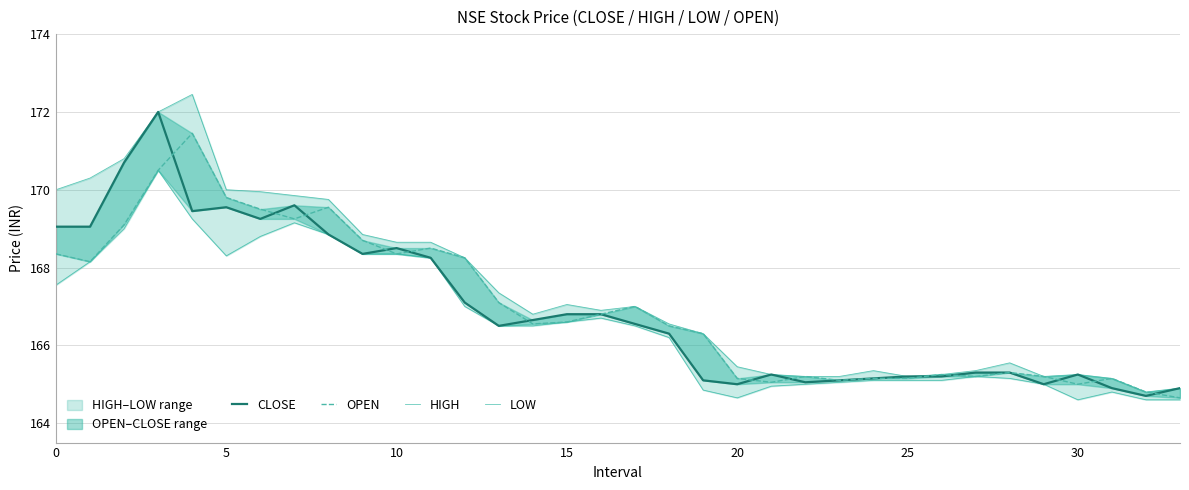

What is the average value of the LOW series?

166.6